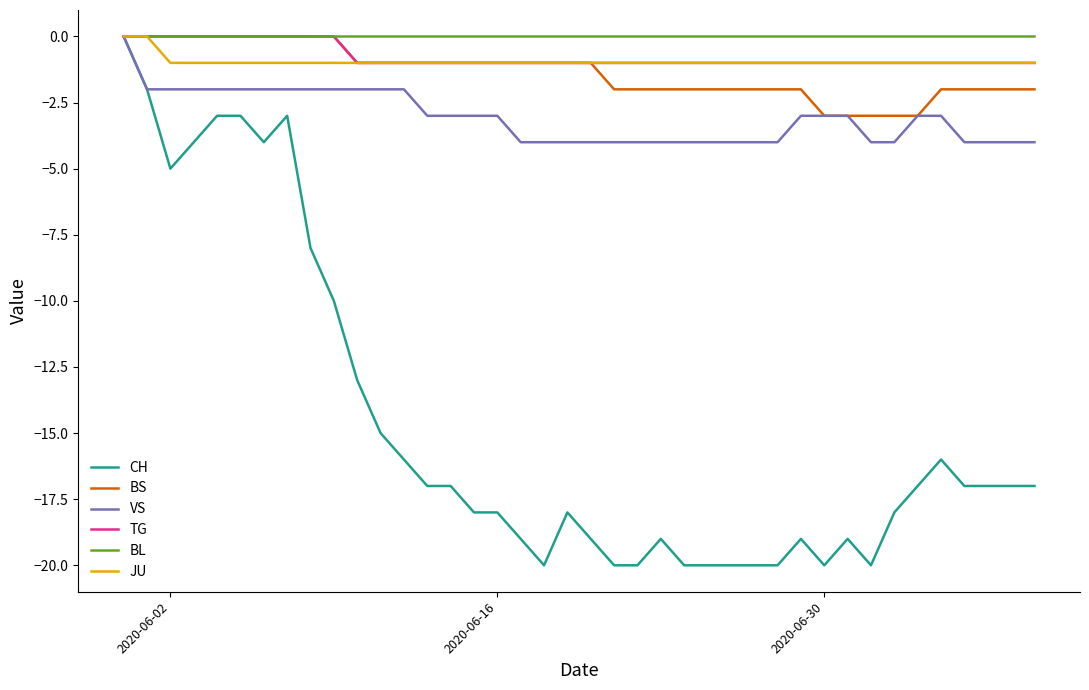

Reading left to right, transcribe all the data shown in this chart.

CH: 0	-2	-5	-4	-3	-3	-4	-3	-8	-10	-13	-15	-16	-17	-17	-18	-18	-19	-20	-18	-19	-20	-20	-19	-20	-20	-20	-20	-20	-19	-20	-19	-20	-18	-17	-16	-17	-17	-17	-17
BS: 0	0	0	0	0	0	0	0	0	0	-1	-1	-1	-1	-1	-1	-1	-1	-1	-1	-1	-2	-2	-2	-2	-2	-2	-2	-2	-2	-3	-3	-3	-3	-3	-2	-2	-2	-2	-2
VS: 0	-2	-2	-2	-2	-2	-2	-2	-2	-2	-2	-2	-2	-3	-3	-3	-3	-4	-4	-4	-4	-4	-4	-4	-4	-4	-4	-4	-4	-3	-3	-3	-4	-4	-3	-3	-4	-4	-4	-4
TG: 0	0	0	0	0	0	0	0	0	0	-1	-1	-1	-1	-1	-1	-1	-1	-1	-1	-1	-1	-1	-1	-1	-1	-1	-1	-1	-1	-1	-1	-1	-1	-1	-1	-1	-1	-1	-1
BL: 0	0	0	0	0	0	0	0	0	0	0	0	0	0	0	0	0	0	0	0	0	0	0	0	0	0	0	0	0	0	0	0	0	0	0	0	0	0	0	0
JU: 0	0	-1	-1	-1	-1	-1	-1	-1	-1	-1	-1	-1	-1	-1	-1	-1	-1	-1	-1	-1	-1	-1	-1	-1	-1	-1	-1	-1	-1	-1	-1	-1	-1	-1	-1	-1	-1	-1	-1